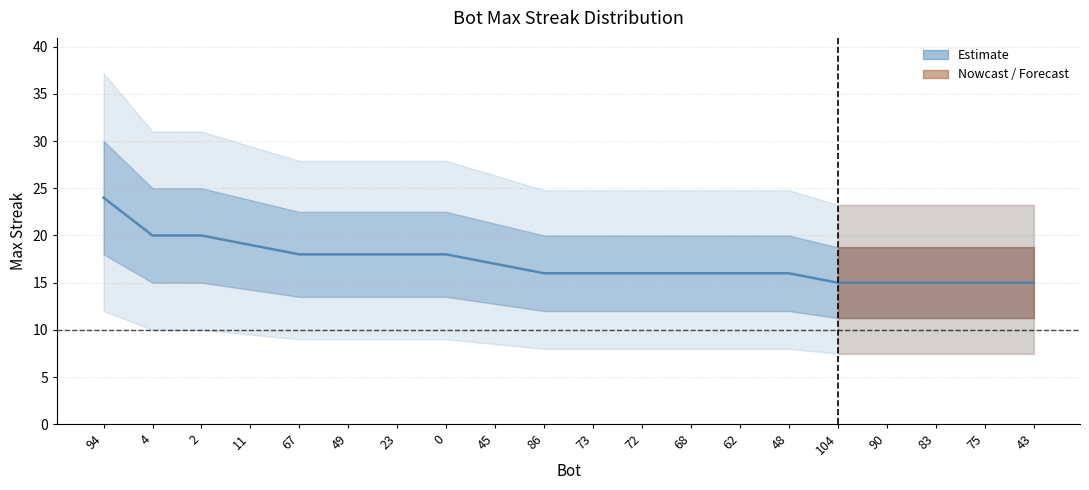

What is the difference between the second highest and minimum values?

5